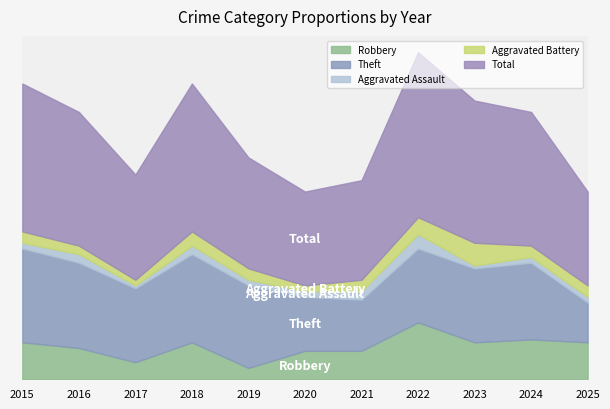

In Robbery, how many points are higher than both neighbors (excluding endpoints)?

3